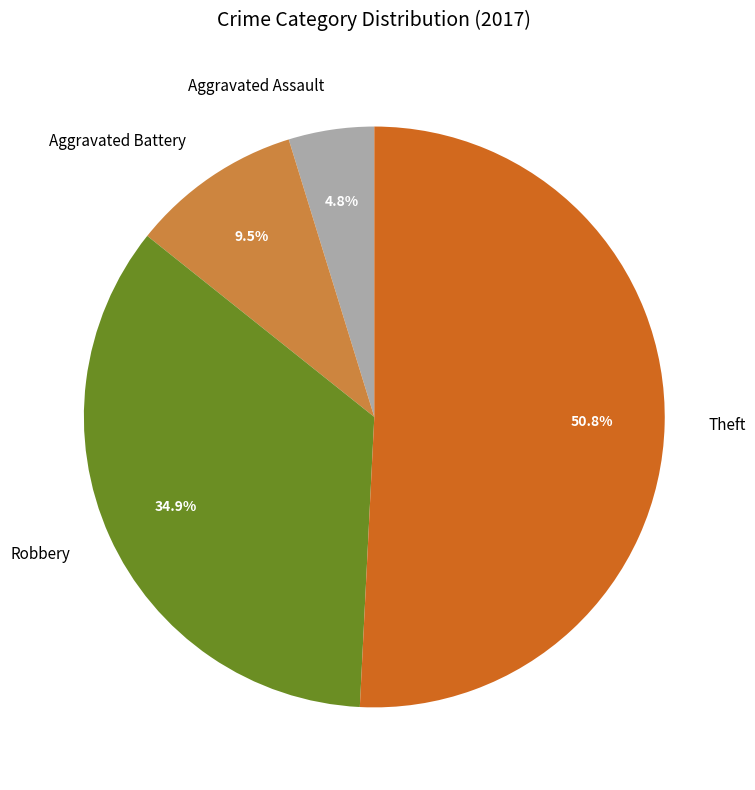

Rank the categories by value from highest to lowest.

Theft, Robbery, Aggravated Battery, Aggravated Assault